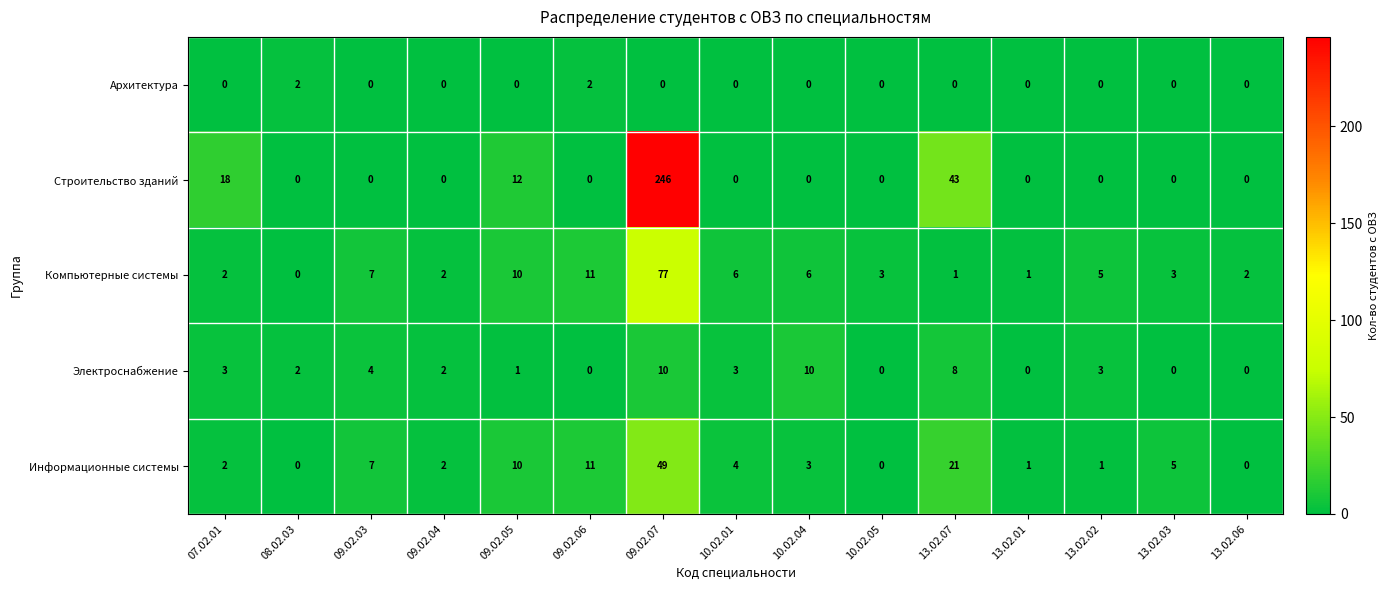

Which series has the largest range (max minus min)?

Строительство зданий